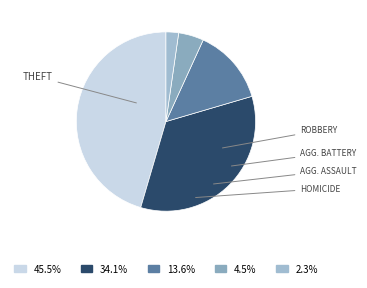

How many segments does this pie chart have?

5